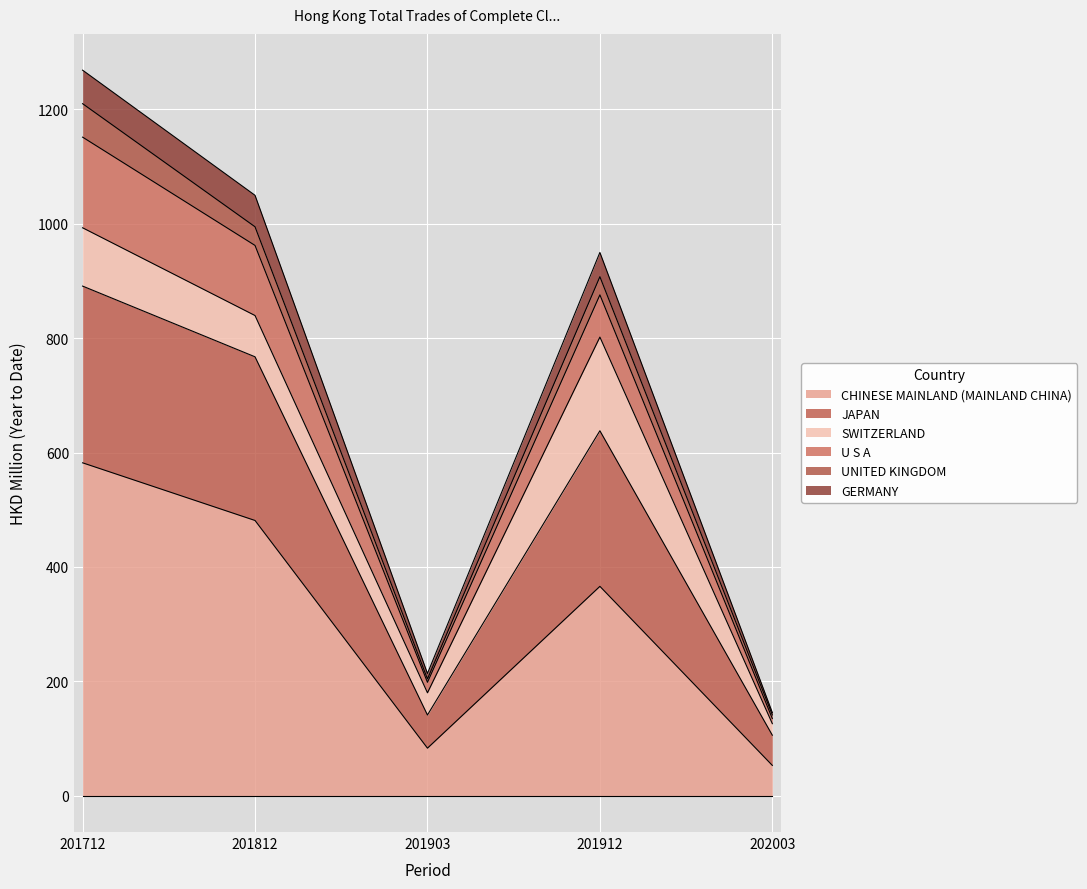

At which category does CHINESE MAINLAND (MAINLAND CHINA) reach its first local valley?

201903